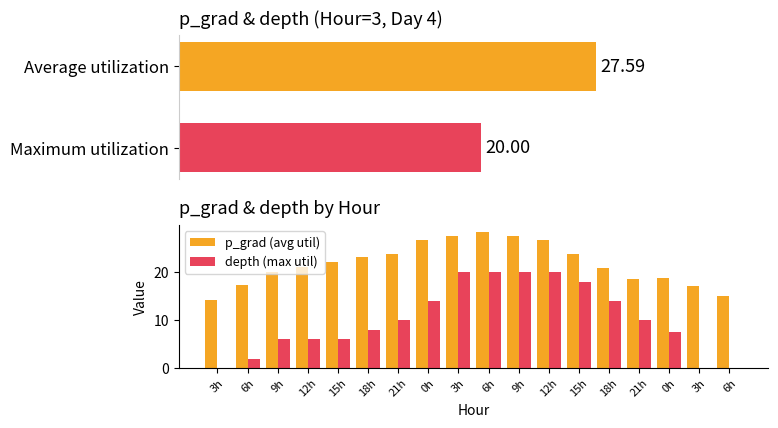

What is the difference between the depth (max util) values at 11 and 15?

14.0